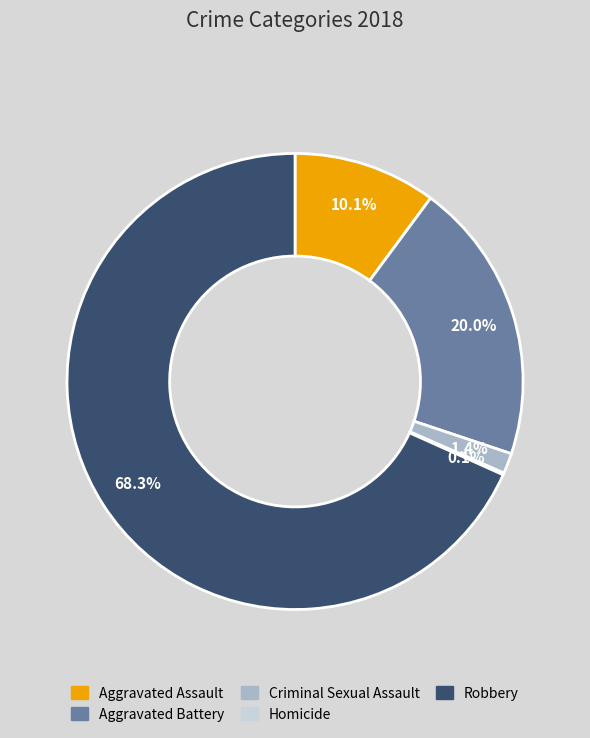

Is the sum of Aggravated Assault and Criminal Sexual Assault greater than half?

No